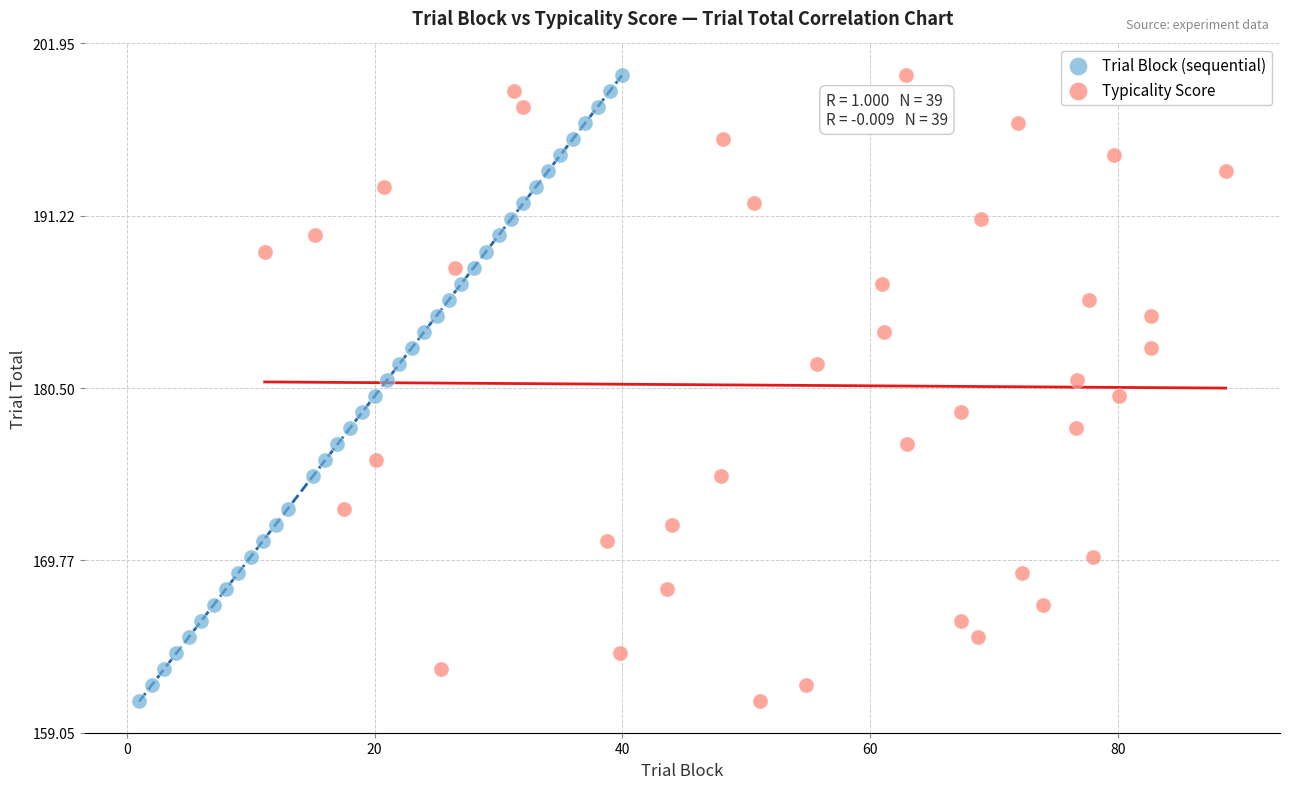

What are all the series names shown in the legend?

Trial Block (sequential), Typicality Score